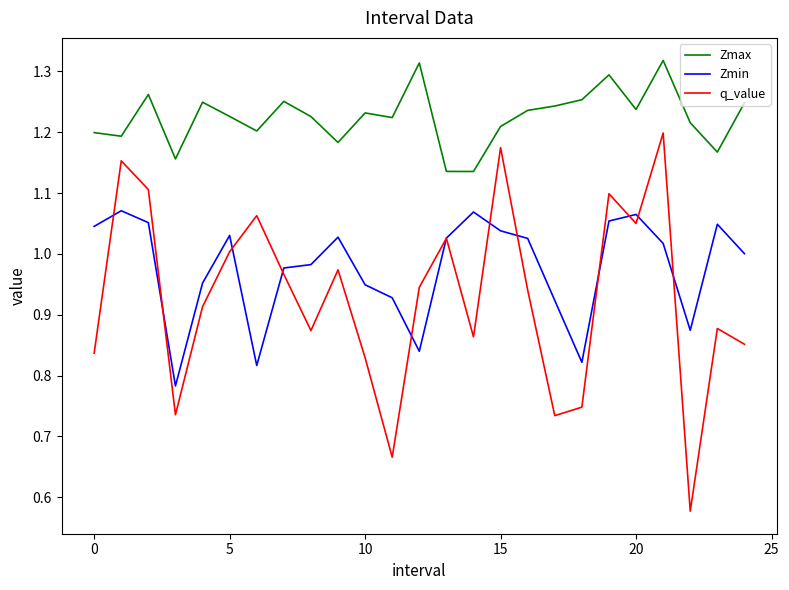

Which series has the widest spread of values?

q_value